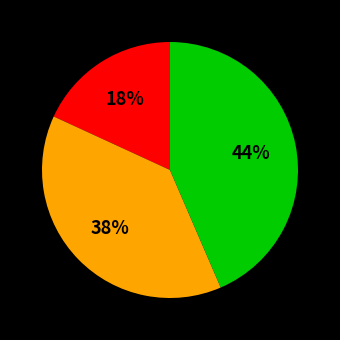

To the nearest percent, what is the average slice percentage?

33%